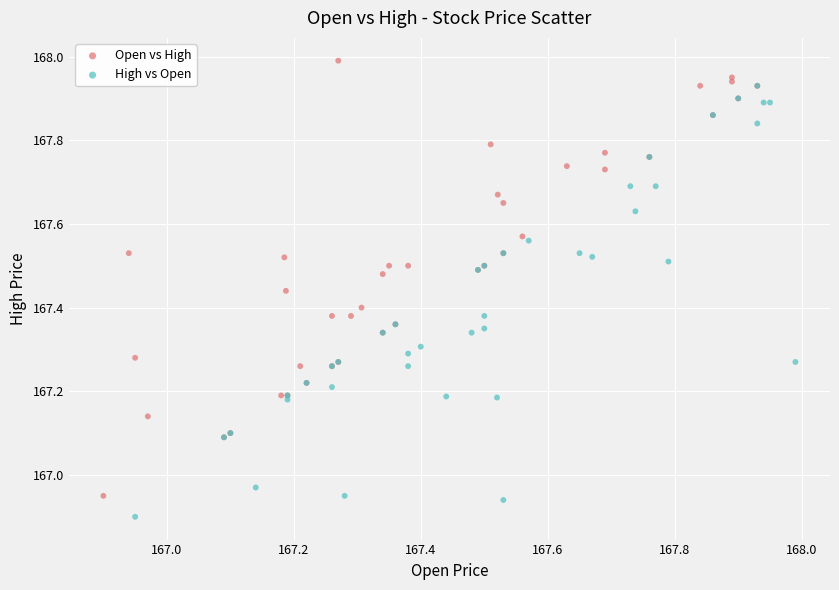

What are all the series names shown in the legend?

Open vs High, High vs Open